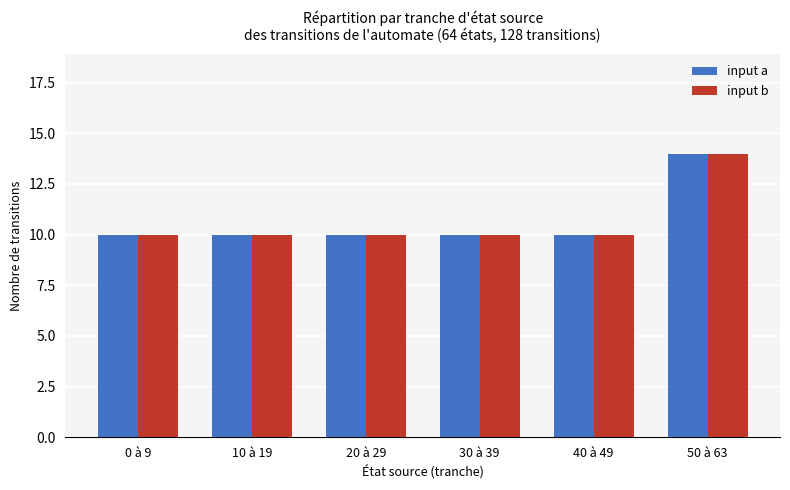

True or false: input a has a value of 14 at 50 à 63.

True